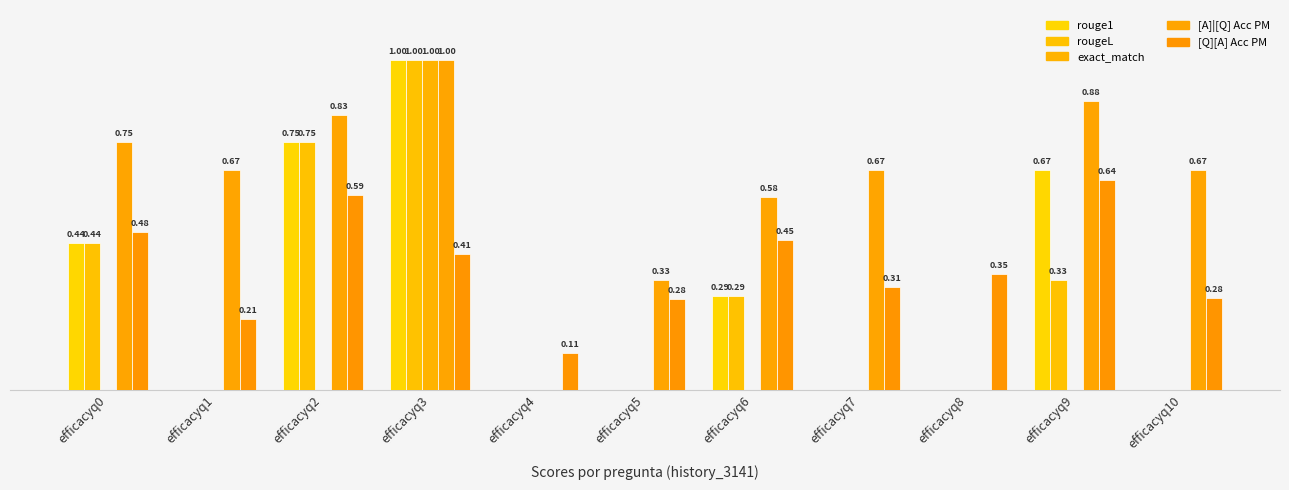

Does the chart contain stacked bars?

No